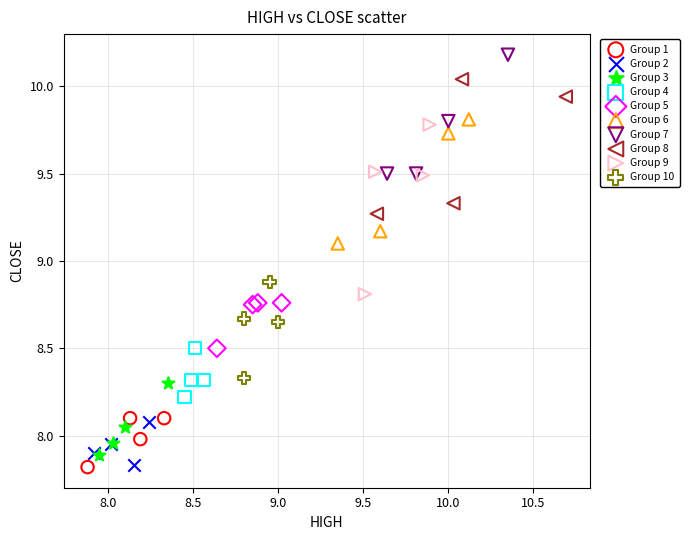

Which series contains the highest Y value?

Group 7